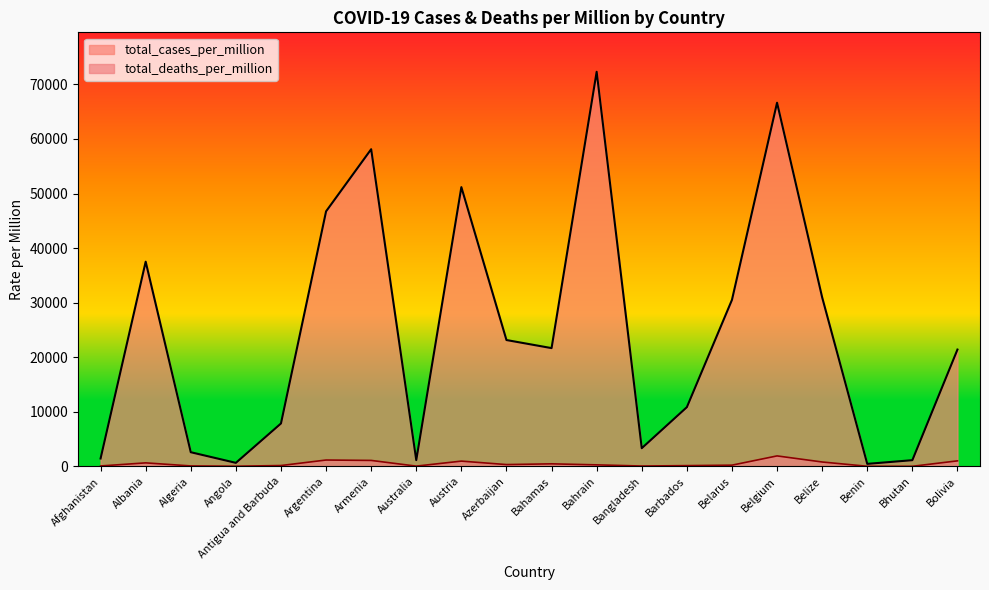

What is the minimum value shown in the chart?

1.3